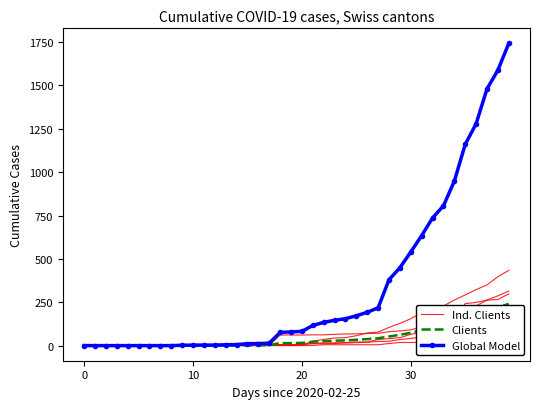

Reading left to right, transcribe all the data shown in this chart.

Ind. Clients: 0.0	0.0	0.0	0.0	0.0	0.0	0.0	0.0	0.0	0.0	0.0	0.0	0.0	0.0	0.0	4.0	4.0	4.0	4.0	0.0	4.0	25.0	36.0	44.0	46.0	57.0	73.0	78.0	105.0	128.0	155.0	191.0	211.0	228.0	263.0	292.0	323.0	350.0	397.0	434.0
Clients: 0.0	0.0	0.0	0.0	0.0	0.0	0.0	0.0	0.0	0.4	0.4	0.4	0.4	0.6	0.8	1.8	1.8	2.2	14.6	14.4	15.6	22.4	26.0	28.4	30.2	33.6	37.6	42.6	52.4	62.4	74.0	88.4	104.2	114.6	137.2	171.2	187.4	204.0	220.6	240.8
Global Model: 0.0	0.0	0.0	0.0	0.0	0.0	0.0	0.0	0.0	2.0	3.0	3.0	3.0	5.0	6.0	11.0	12.0	14.0	76.0	79.0	82.0	116.0	134.0	146.0	155.0	172.0	192.0	218.0	380.0	449.0	540.0	634.0	736.0	806.0	948.0	1160.0	1279.0	1480.0	1588.0	1742.0